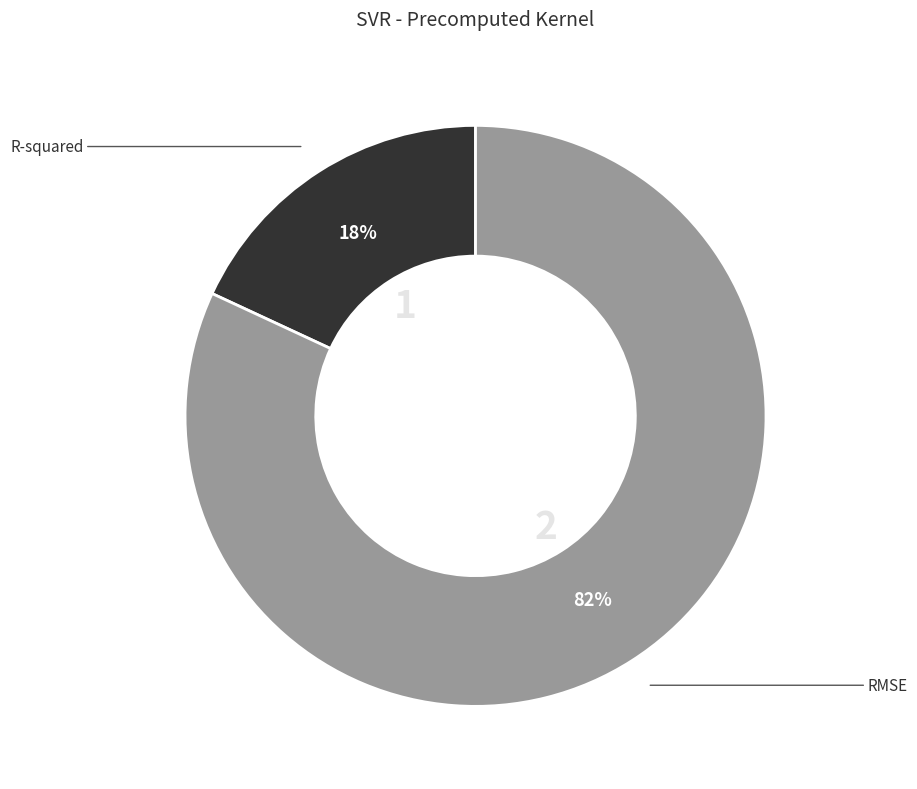

Is there a majority slice in this chart?

Yes